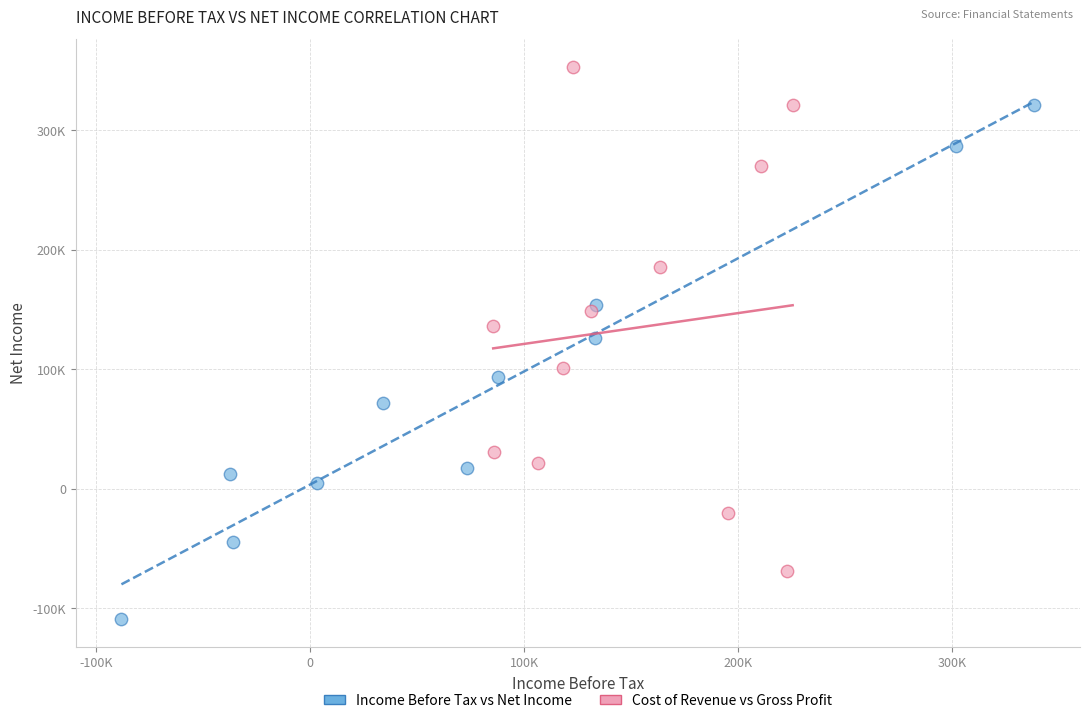

Which series reaches the minimum Y coordinate?

Income Before Tax vs Net Income